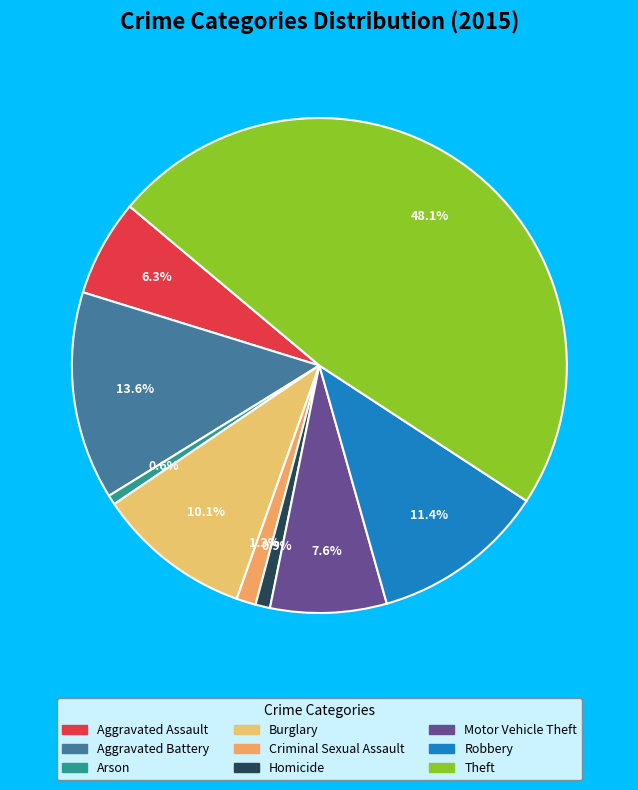

Between Theft and Burglary, which is larger?

Theft